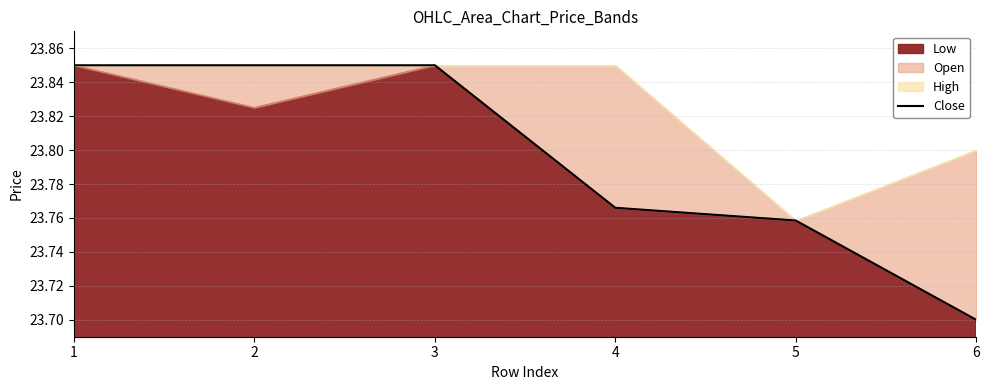

Is it true that the value at 4 is 23.8?

True